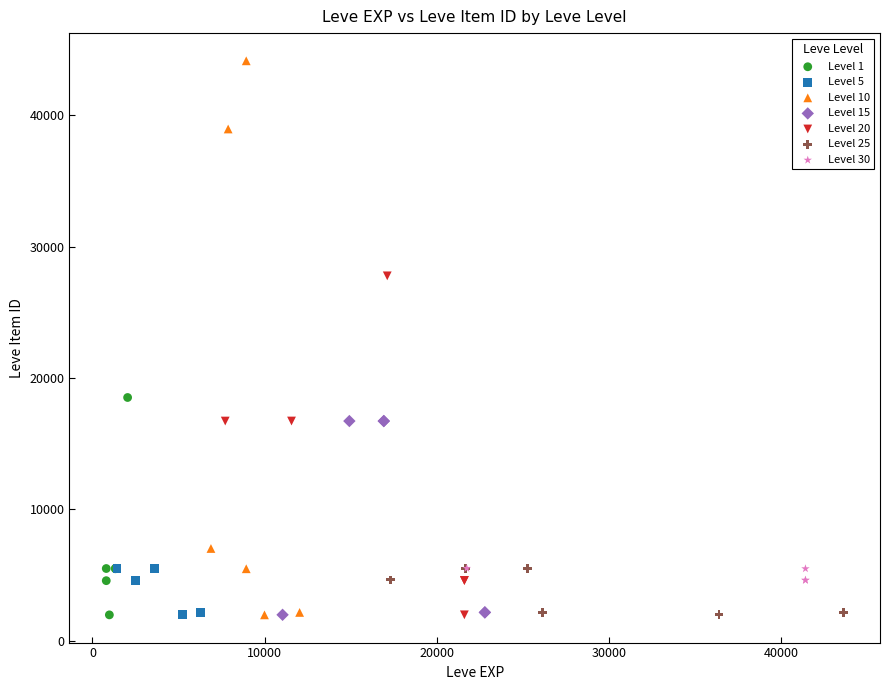

Which series reaches the maximum Y coordinate?

Level 10